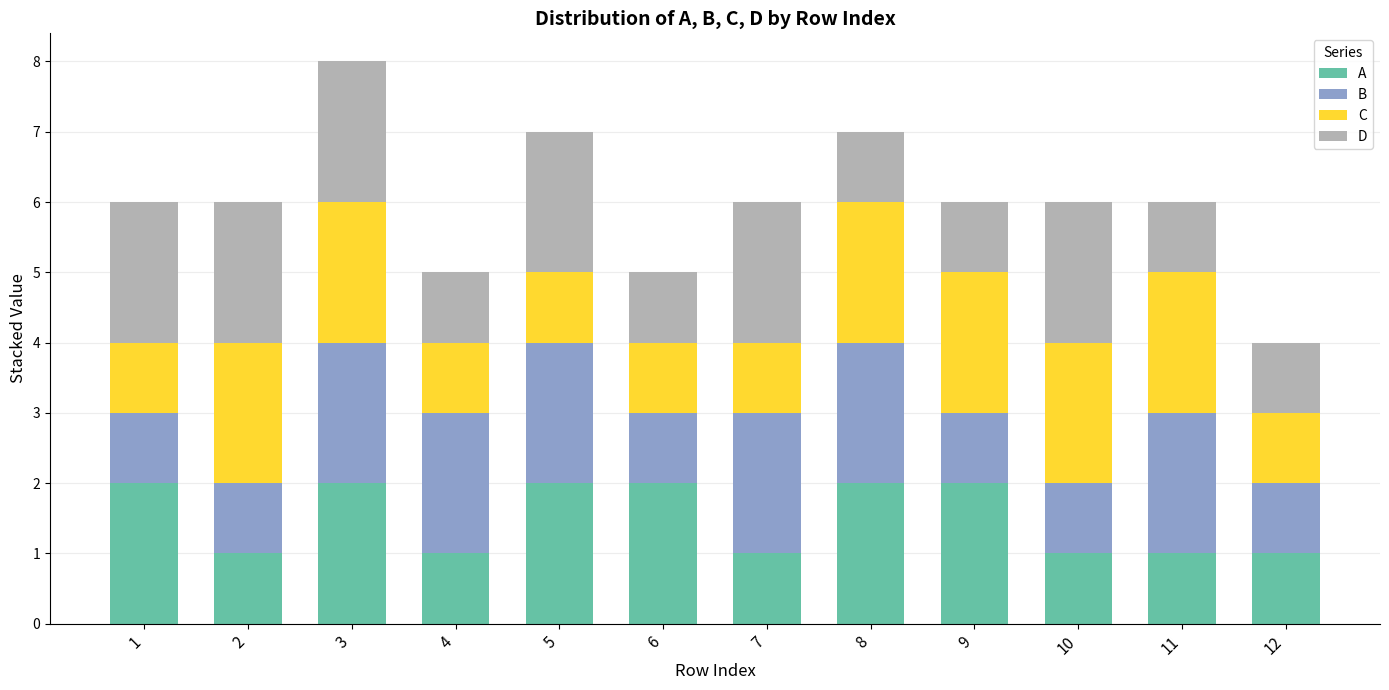

Is it true that A equals 1 at 2?

True